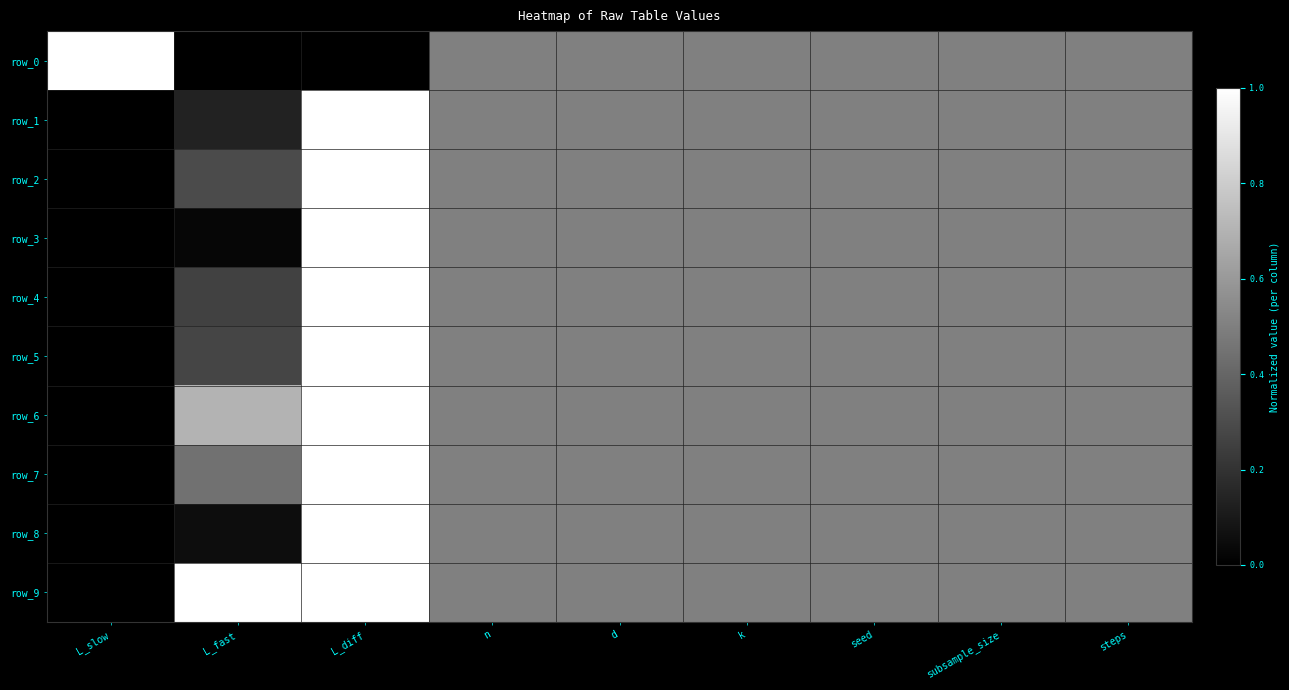

Which category has the lowest value in the row_8 series?

L_slow